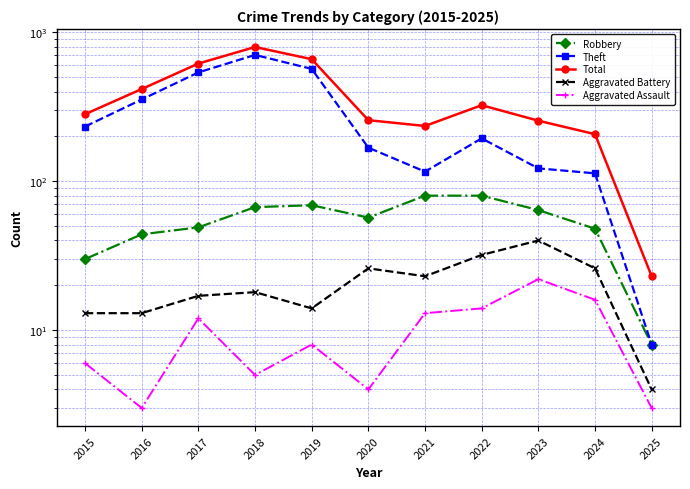

The Theft series shows 258 at 2020. True or false?

False